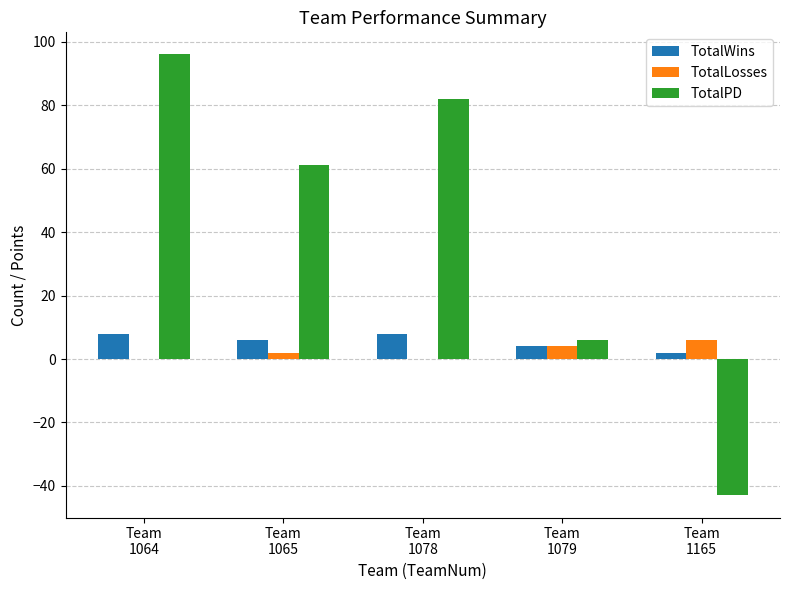

What is the highest value of the TotalPD series?

96